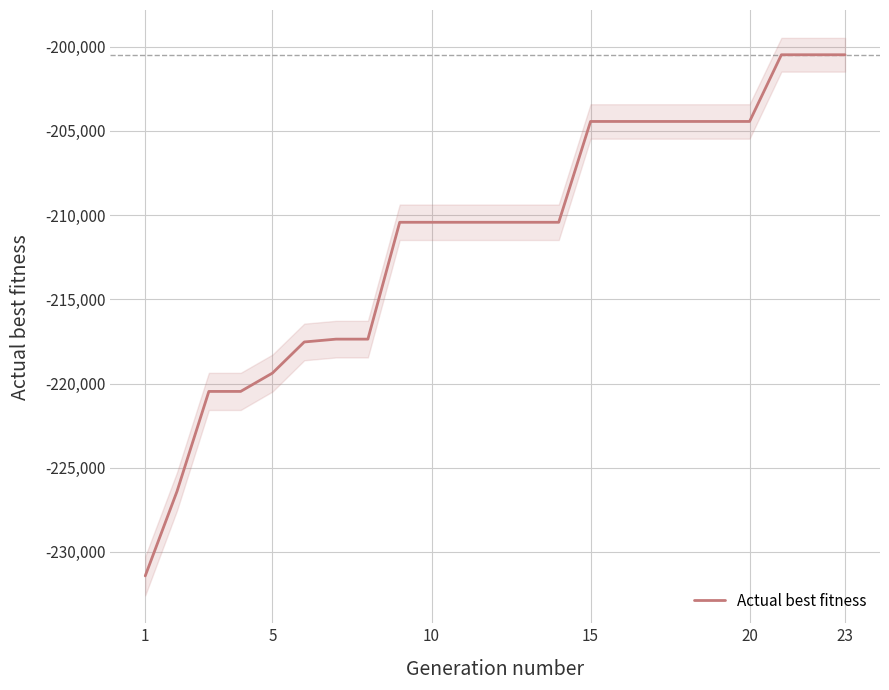

What is the maximum value for Actual best fitness?

-200477